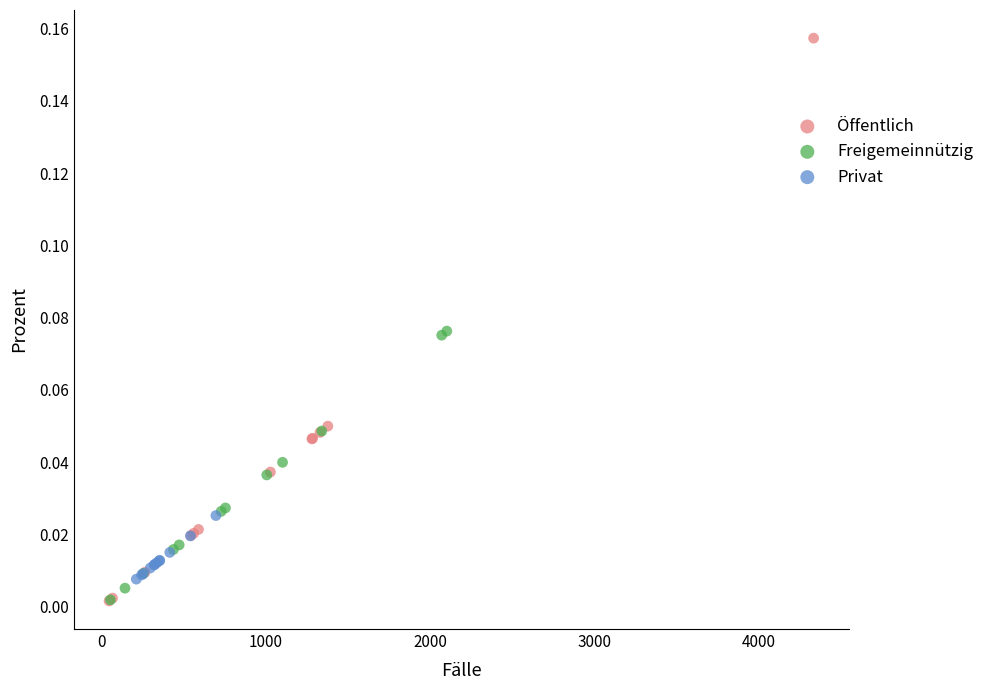

Which series contains the highest Y value?

Öffentlich